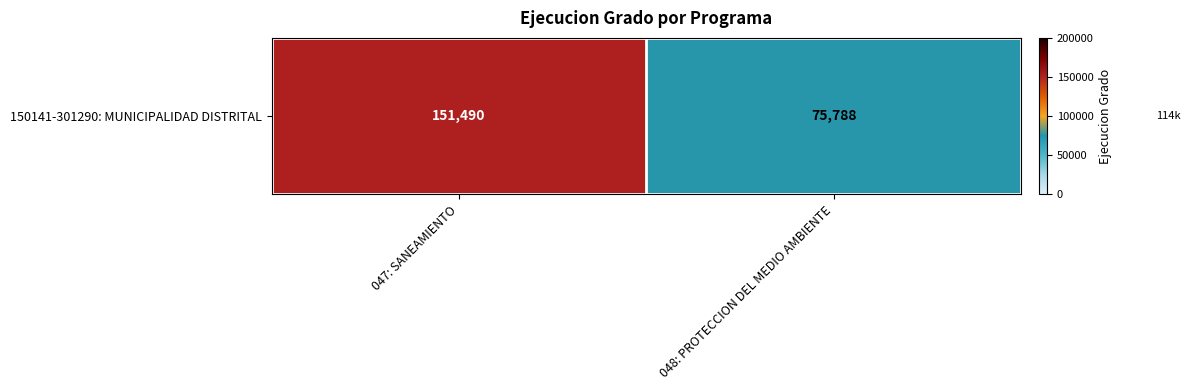

Reading left to right, what are all the values shown in this chart?

047: SANEAMIENTO=151490	048: PROTECCION DEL MEDIO AMBIENTE=75788